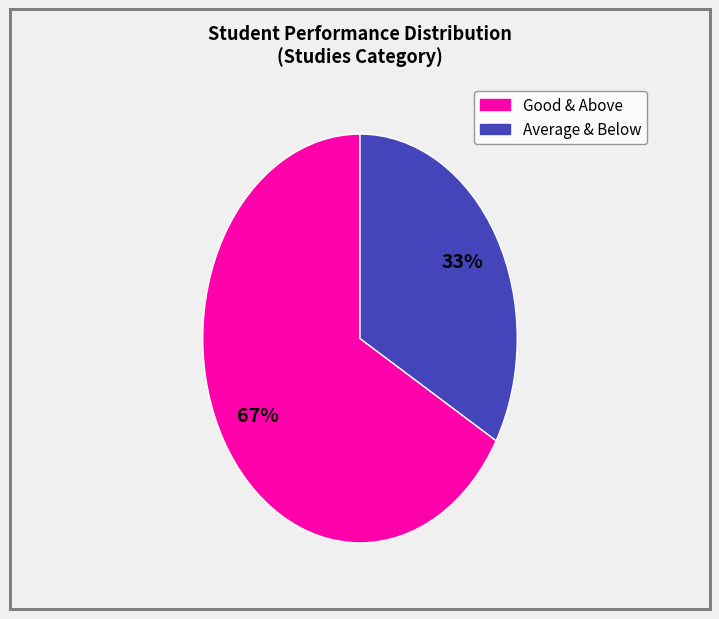

Does any single category account for the majority?

Yes